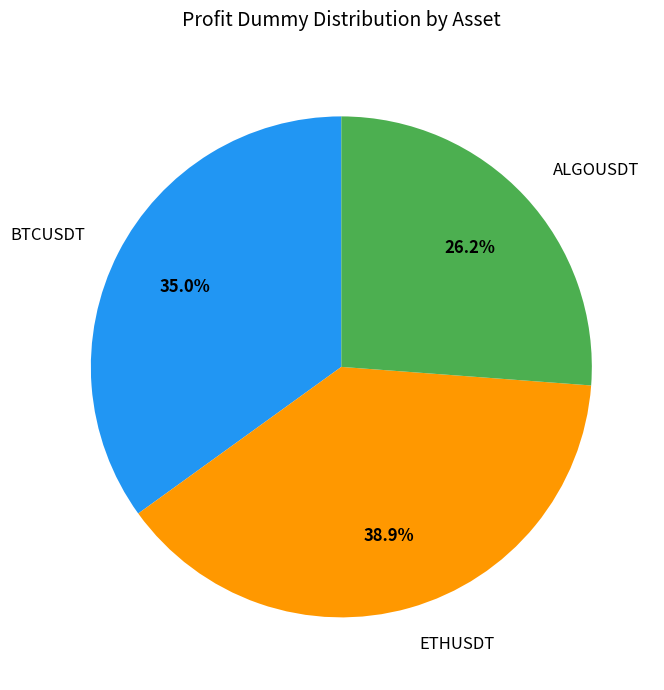

Combined, do ETHUSDT and BTCUSDT account for over 50%?

Yes